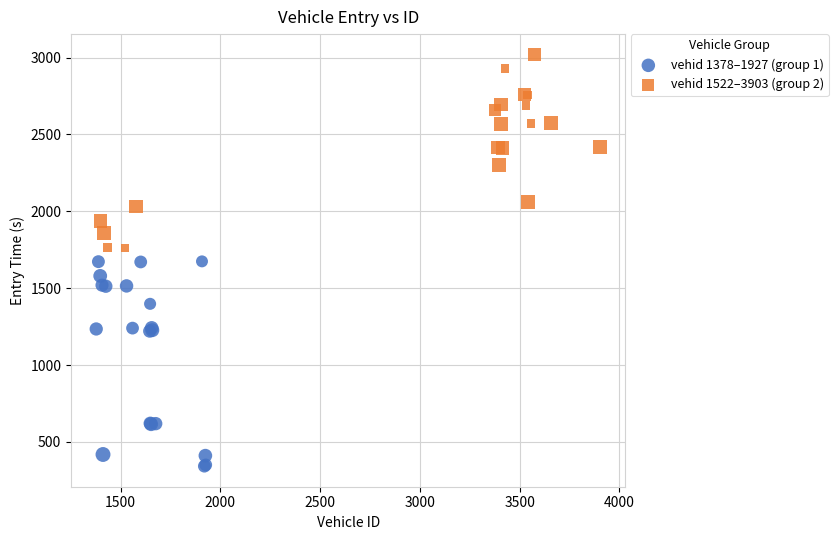

Which series contains the lowest Y value?

vehid 1378–1927 (group 1)